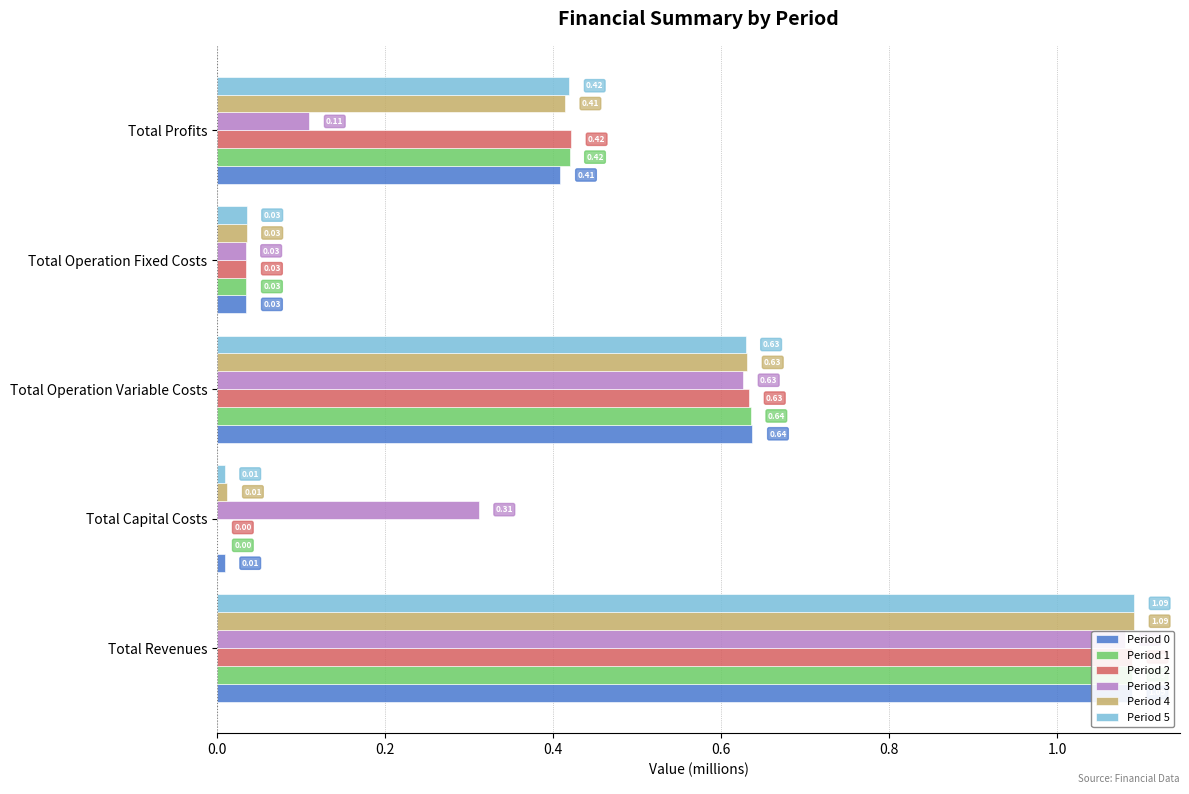

Does the chart contain stacked bars?

No